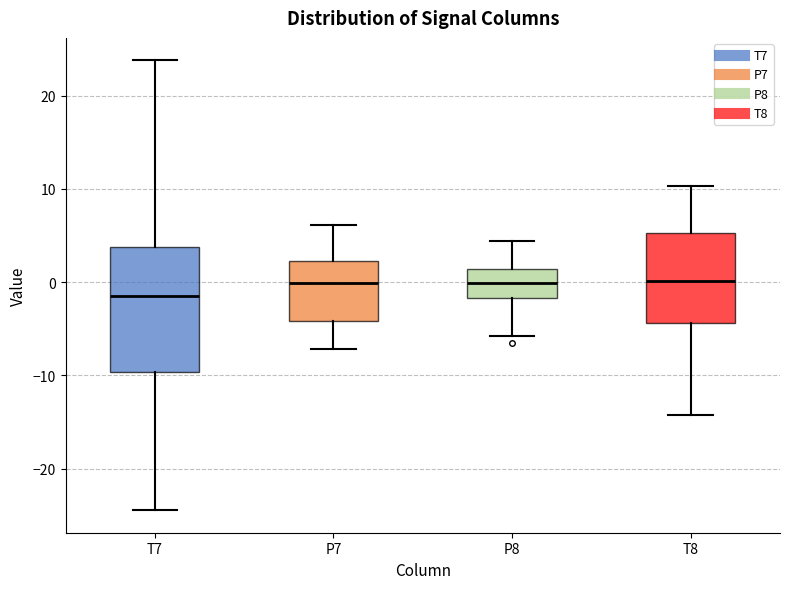

Which box has the lowest median line?

T7